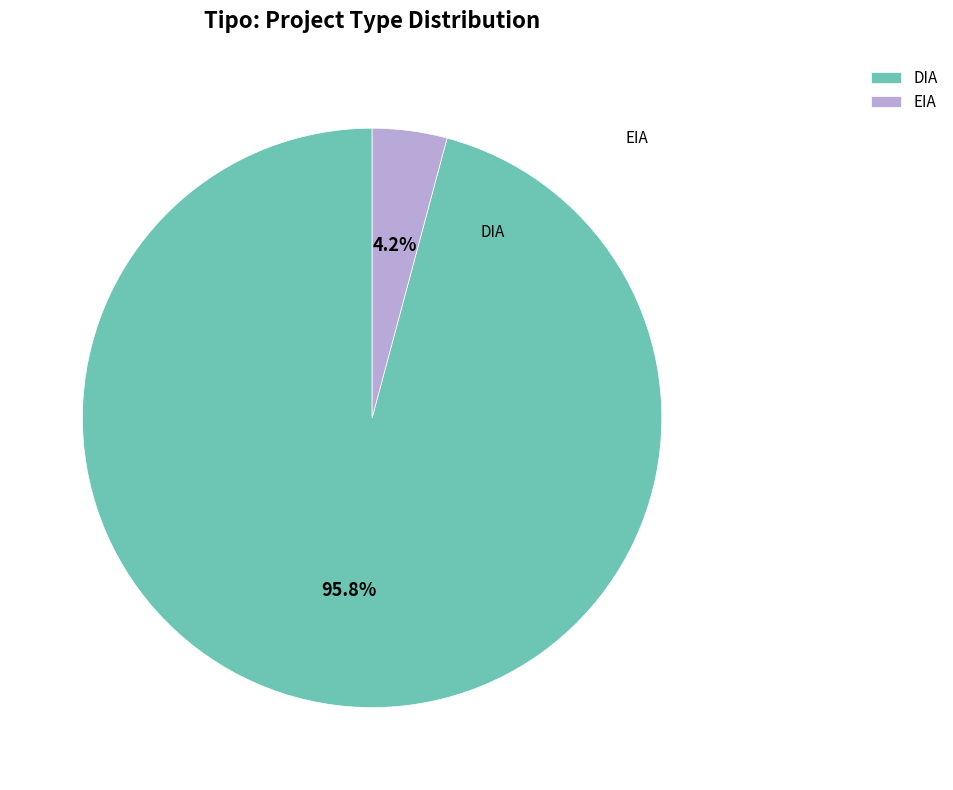

To the nearest percent, what is the difference between the largest and smallest slice percentages?

92%